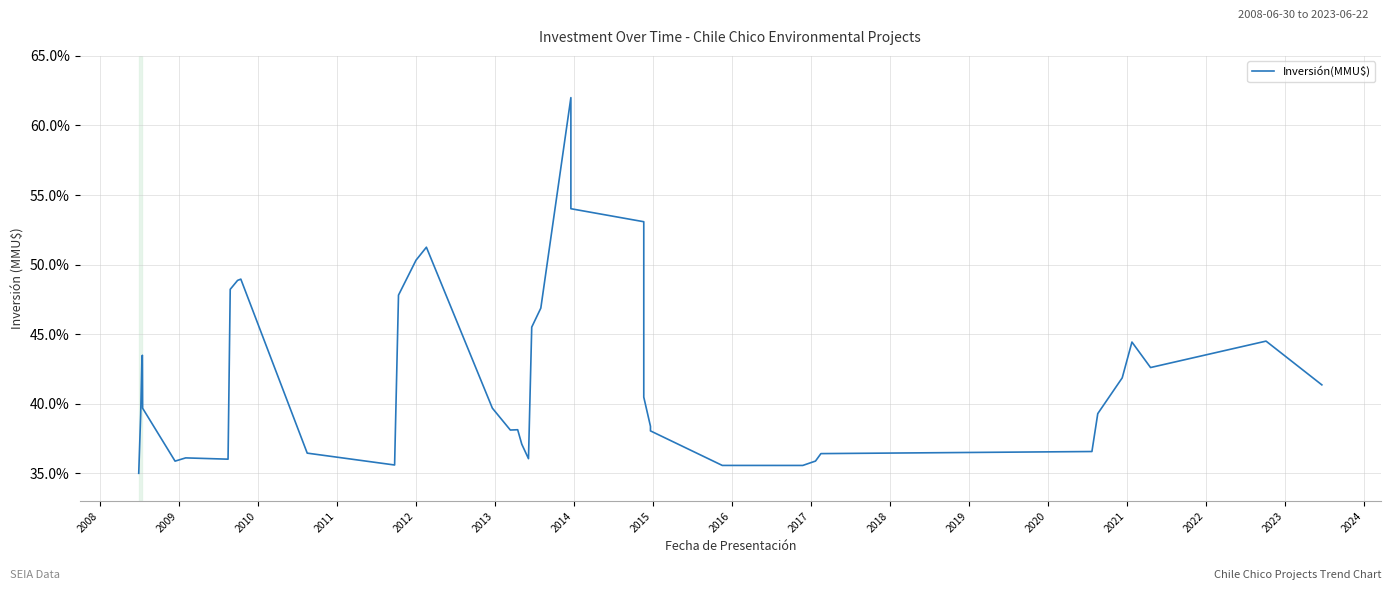

At which label does the data first exceed 39?

2008